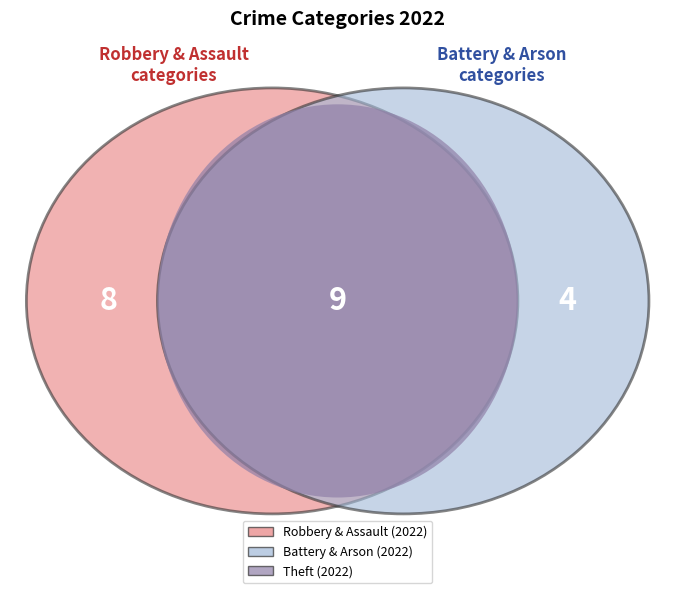

Does Aggravated Assault account for over 50% of the chart?

No